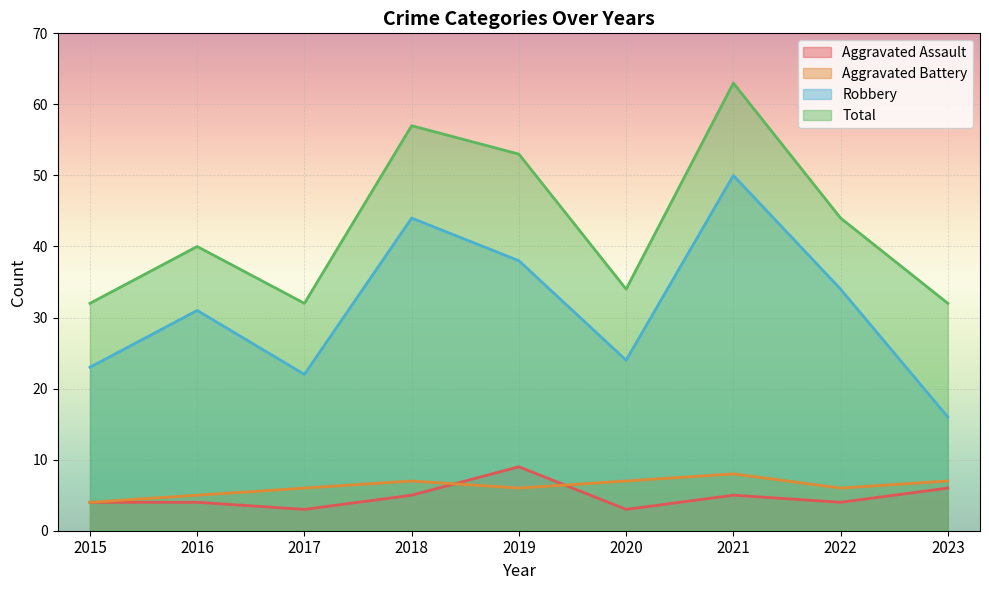

What is the greatest value displayed?

63